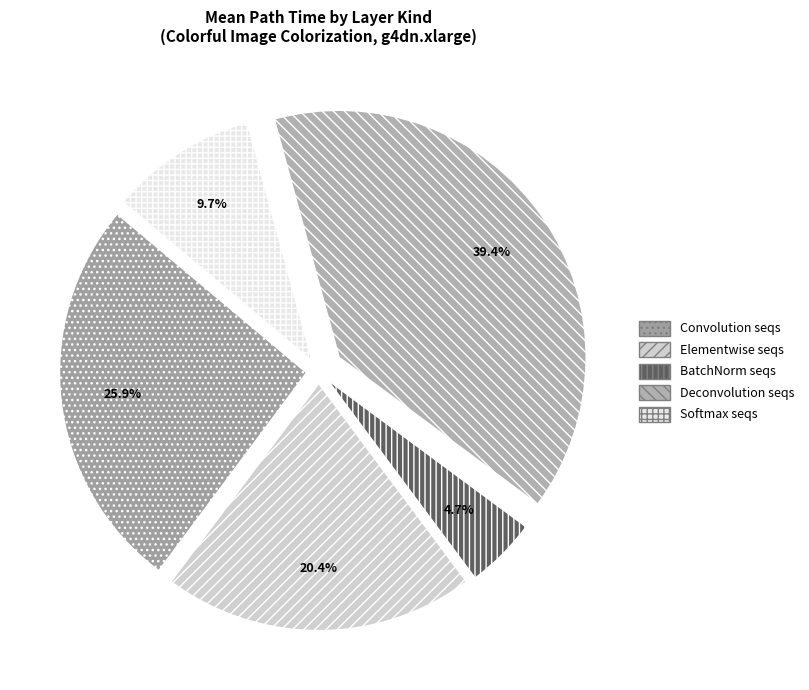

How many slices are in this pie chart?

5